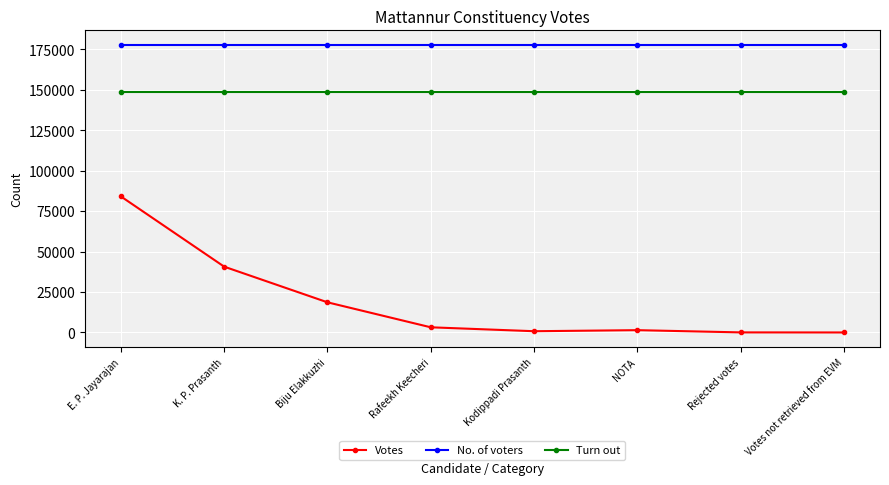

Does the chart display data point markers on the line(s)?

Yes